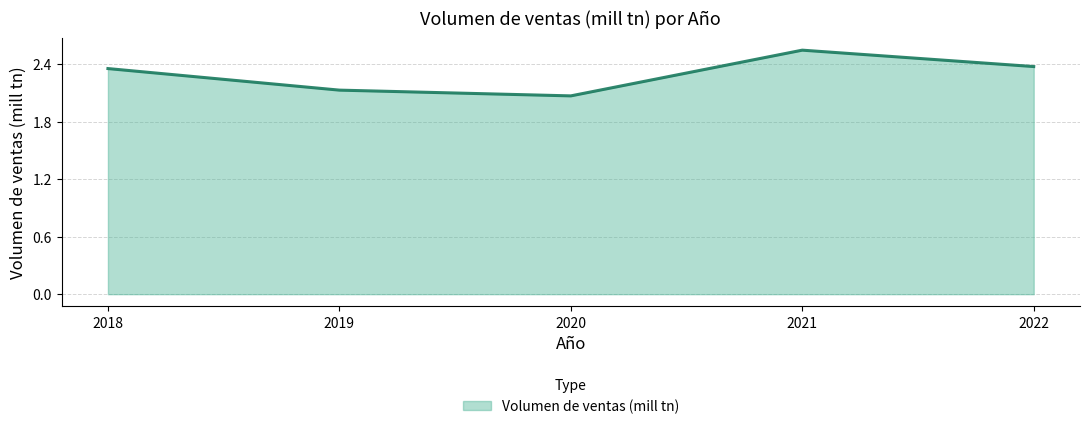

What is the change in value from 2019 to 2022?

+0.2